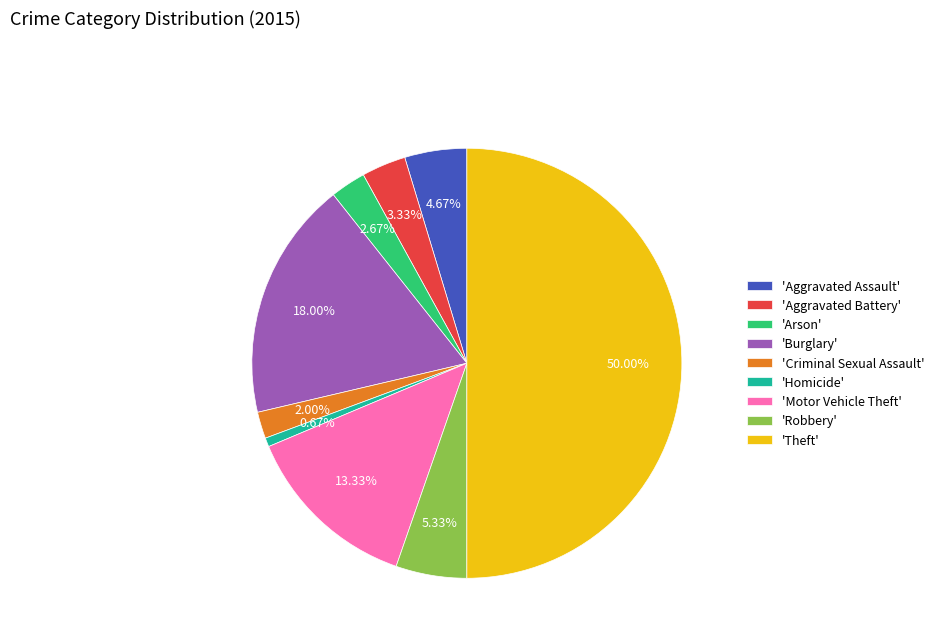

Rank the categories by value from highest to lowest.

'Theft', 'Burglary', 'Motor Vehicle Theft', 'Robbery', 'Aggravated Assault', 'Aggravated Battery', 'Arson', 'Criminal Sexual Assault', 'Homicide'